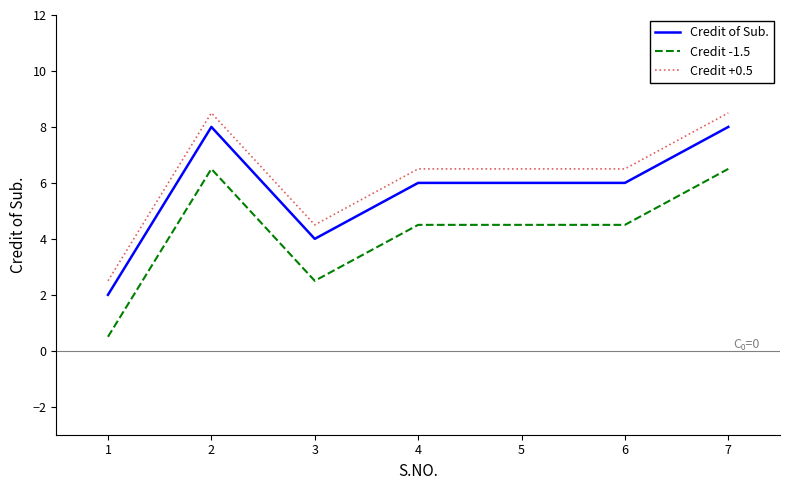

Is it true that Credit of Sub. equals 2.5 at 5?

False